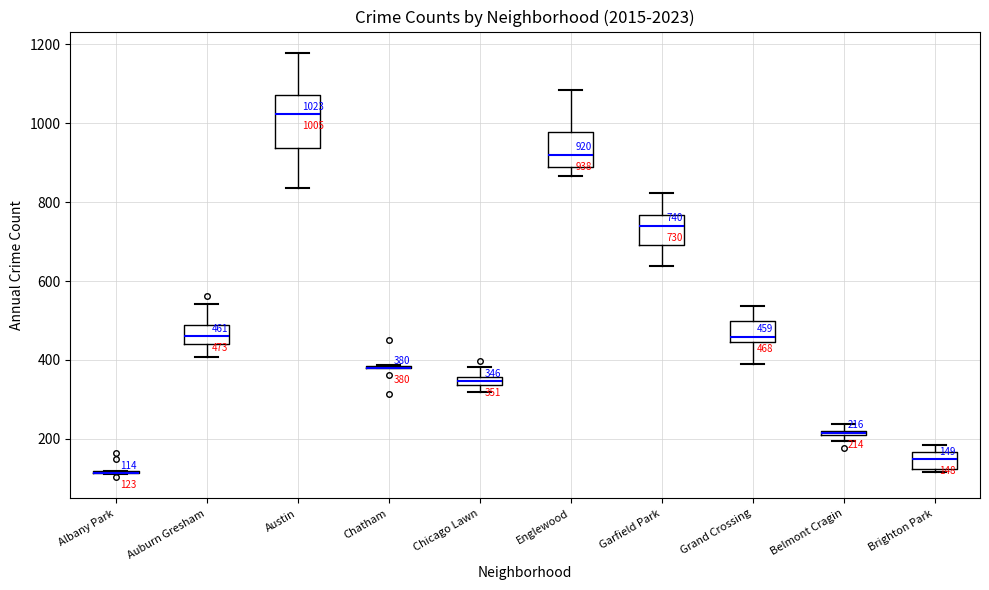

Which box is the tallest, from its lower edge to its upper edge?

Austin